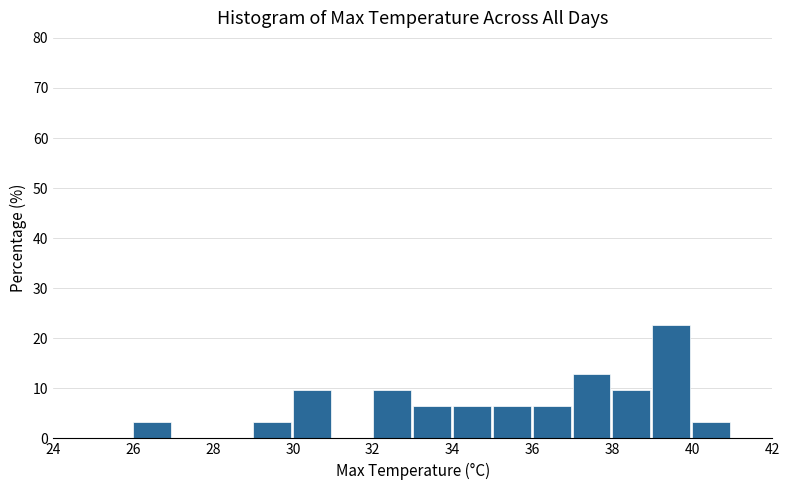

Reading left to right, transcribe this chart: for each bar, give the range it covers on the x-axis and its height. The values are not printed on the chart, so give them approximately, as read against the axis.

25 to 26: 0
26 to 27: 3
27 to 28: 0
28 to 29: 0
29 to 30: 3
30 to 31: 10
31 to 32: 0
32 to 33: 10
33 to 34: 6
34 to 35: 6
35 to 36: 6
36 to 37: 6
37 to 38: 13
38 to 39: 10
39 to 40: 23
40 to 41: 3